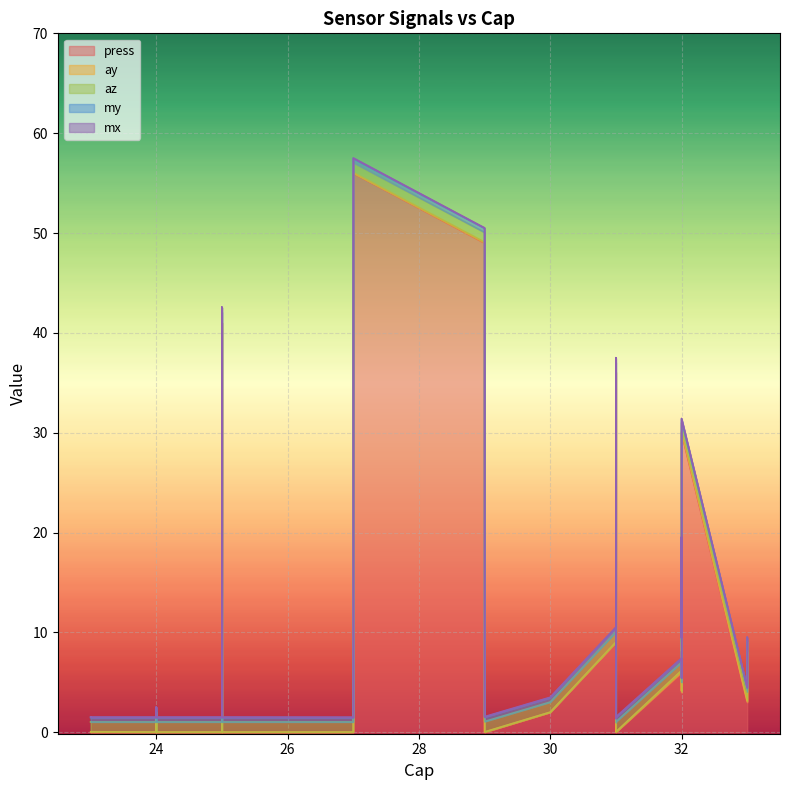

What is the sum of all press values?

273.0